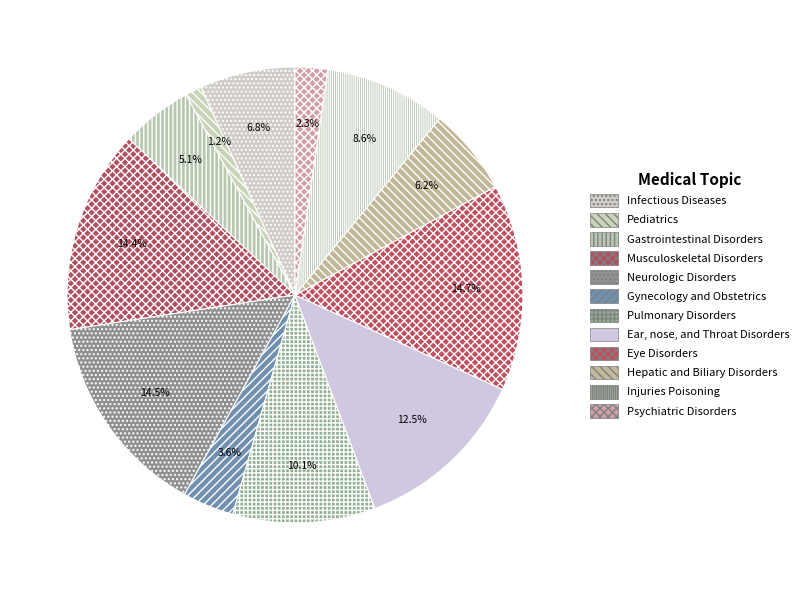

How many slices are in this pie chart?

12